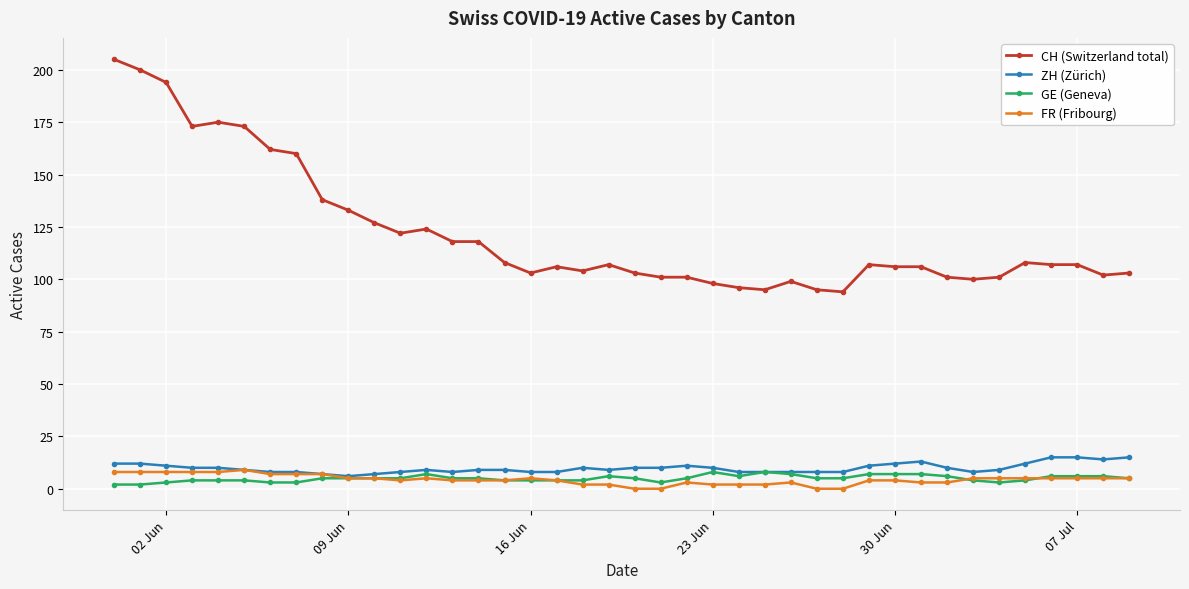

Reading left to right, transcribe all the data shown in this chart.

CH (Switzerland total): 205	200	194	173	175	173	162	160	138	133	127	122	124	118	118	108	103	106	104	107	103	101	101	98	96	95	99	95	94	107	106	106	101	100	101	108	107	107	102	103
ZH (Zürich): 12	12	11	10	10	9	8	8	7	6	7	8	9	8	9	9	8	8	10	9	10	10	11	10	8	8	8	8	8	11	12	13	10	8	9	12	15	15	14	15
GE (Geneva): 2	2	3	4	4	4	3	3	5	5	5	5	7	5	5	4	4	4	4	6	5	3	5	8	6	8	7	5	5	7	7	7	6	4	3	4	6	6	6	5
FR (Fribourg): 8	8	8	8	8	9	7	7	7	5	5	4	5	4	4	4	5	4	2	2	0	0	3	2	2	2	3	0	0	4	4	3	3	5	5	5	5	5	5	5